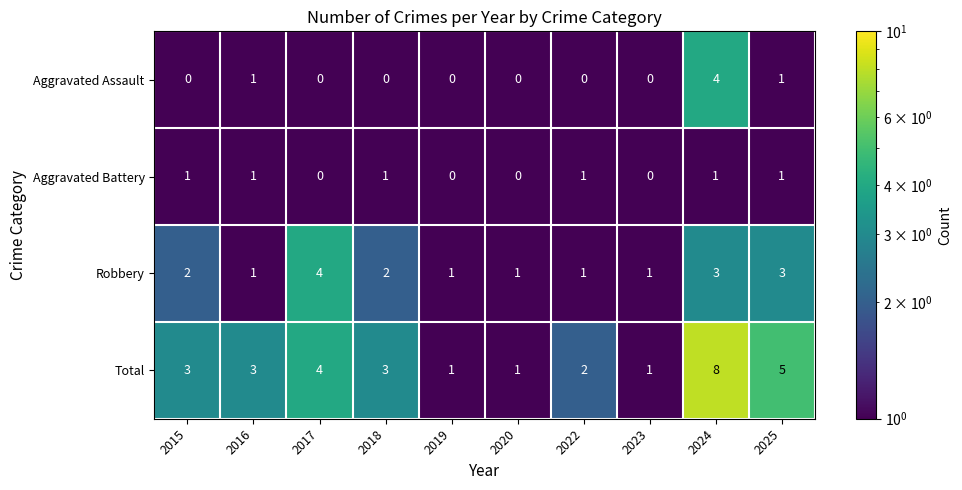

At which category is the sum across all series the highest?

2024